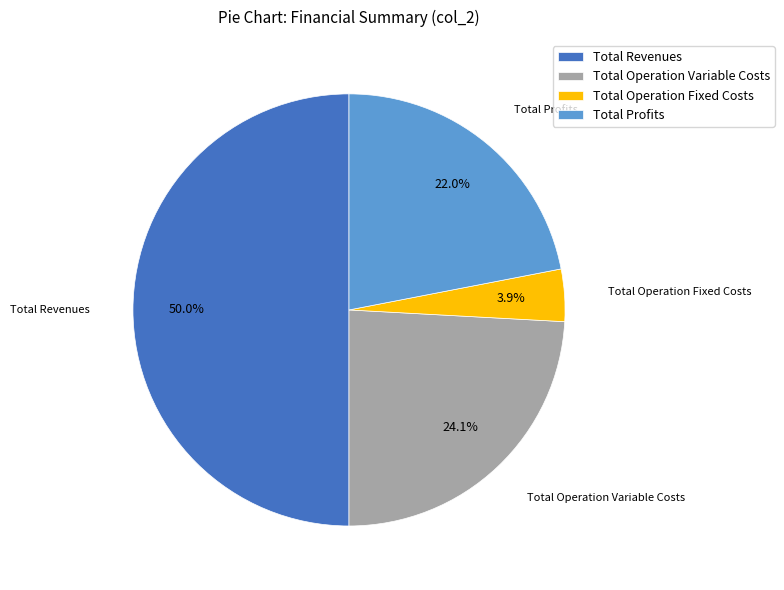

To the nearest percent, what is the difference between the largest and smallest slice percentages?

46%